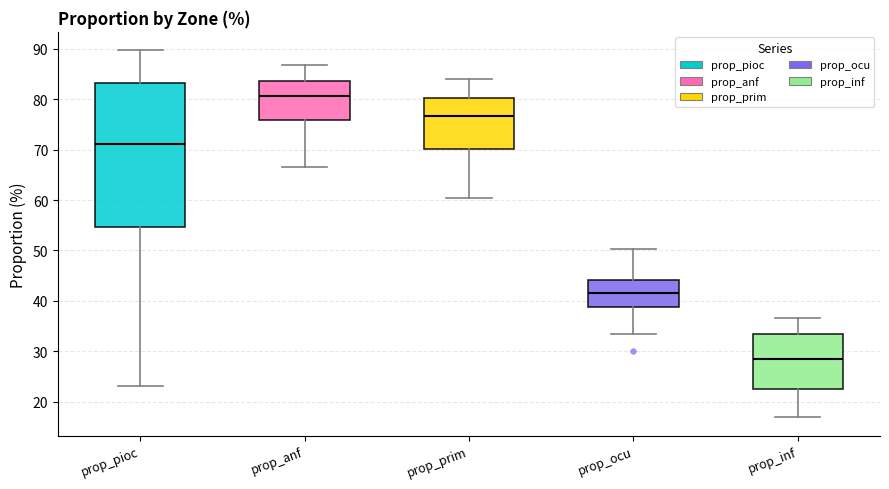

Comparing the boxes themselves (not the whiskers), which one is the tallest?

prop_pioc